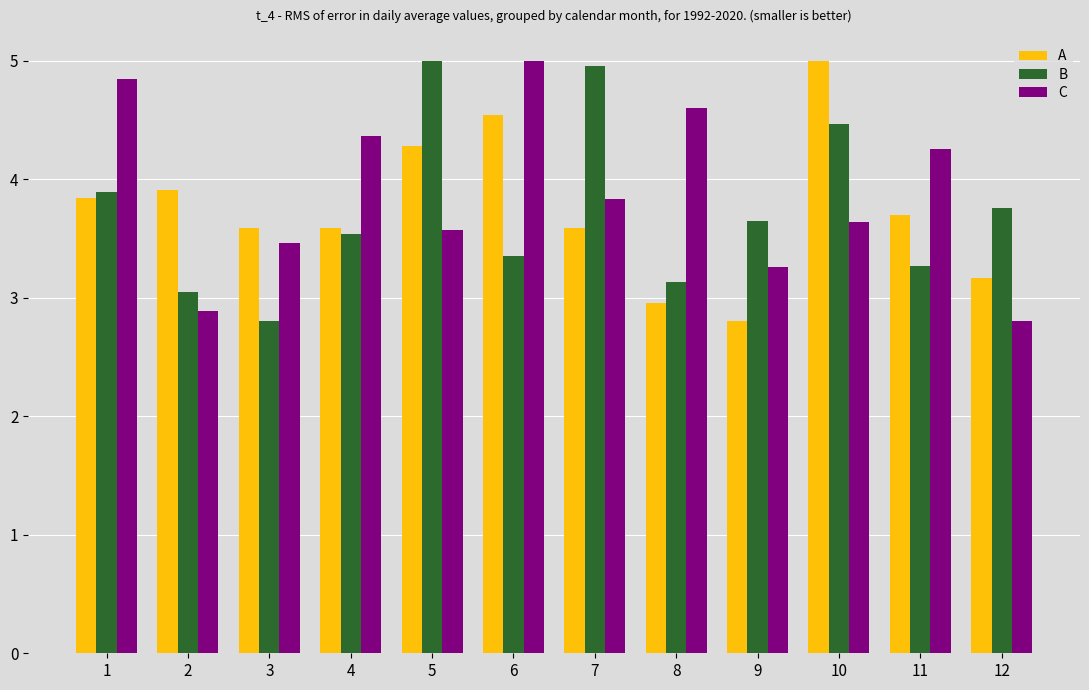

Does the chart contain any negative values?

No